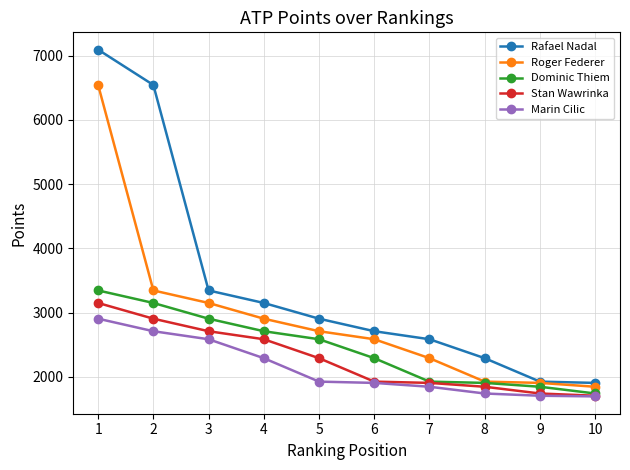

What is the value of the Stan Wawrinka point at the 7th from the left?

1905